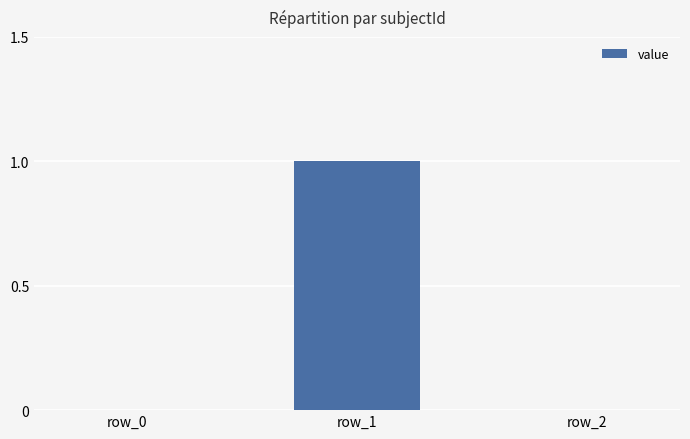

Which has a higher value, row_0 or row_1?

row_1